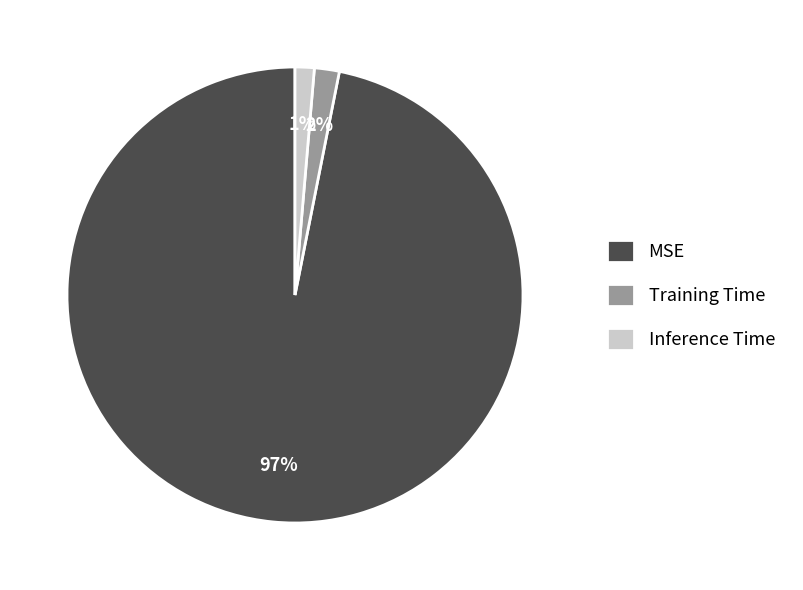

Combined, do MSE and Training Time account for over 50%?

Yes